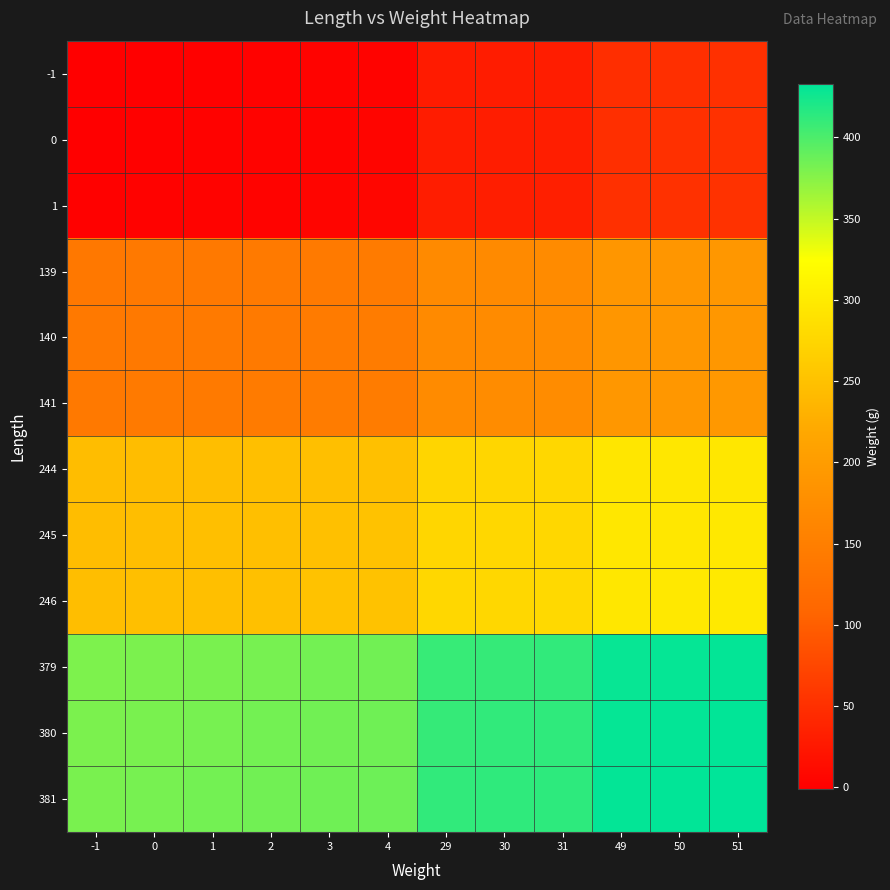

Reading left to right, list all the values displayed in this chart.

-1: -1=-1	0=0	1=1	2=2	3=3	4=4	29=29	30=30	31=31	49=49	50=50	51=51
0: -1=0	0=1	1=2	2=3	3=4	4=5	29=30	30=31	31=32	49=50	50=51	51=52
1: -1=1	0=2	1=3	2=4	3=5	4=6	29=31	30=32	31=33	49=51	50=52	51=53
139: -1=139	0=140	1=141	2=142	3=143	4=144	29=169	30=170	31=171	49=189	50=190	51=191
140: -1=140	0=141	1=142	2=143	3=144	4=145	29=170	30=171	31=172	49=190	50=191	51=192
141: -1=141	0=142	1=143	2=144	3=145	4=146	29=171	30=172	31=173	49=191	50=192	51=193
244: -1=244	0=245	1=246	2=247	3=248	4=249	29=274	30=275	31=276	49=294	50=295	51=296
245: -1=245	0=246	1=247	2=248	3=249	4=250	29=275	30=276	31=277	49=295	50=296	51=297
246: -1=246	0=247	1=248	2=249	3=250	4=251	29=276	30=277	31=278	49=296	50=297	51=298
379: -1=379	0=380	1=381	2=382	3=383	4=384	29=409	30=410	31=411	49=429	50=430	51=431
380: -1=380	0=381	1=382	2=383	3=384	4=385	29=410	30=411	31=412	49=430	50=431	51=432
381: -1=381	0=382	1=383	2=384	3=385	4=386	29=411	30=412	31=413	49=431	50=432	51=433